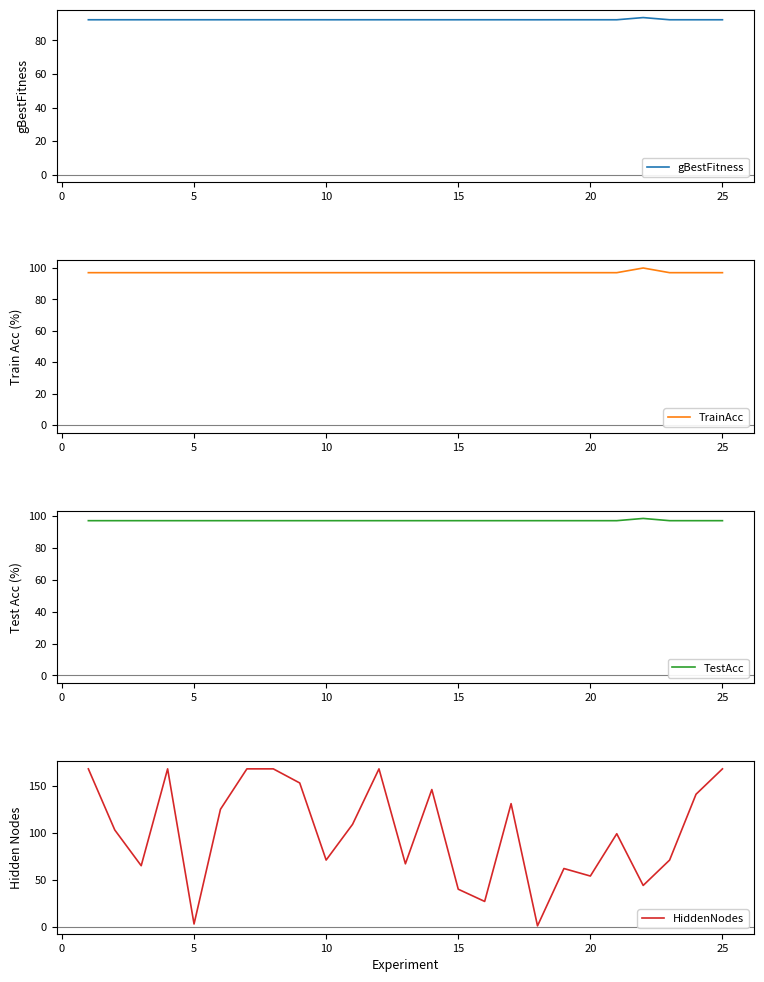

The value of TestAcc at 15 is 135.4. True or false?

False